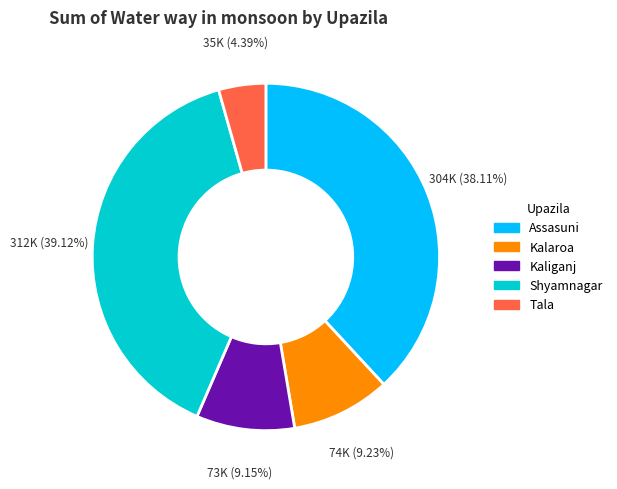

Does Shyamnagar account for over 50% of the chart?

No